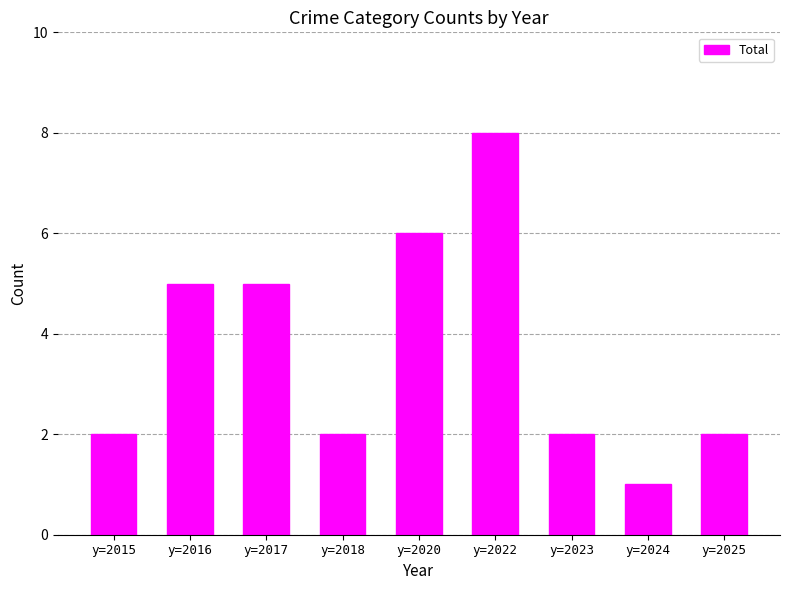

What value does the data have at y=2016?

5